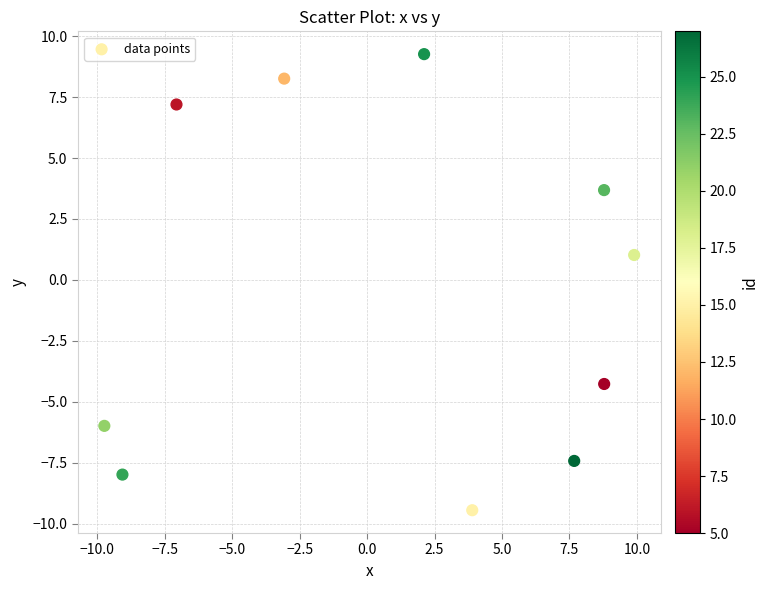

What Y value in the scatter plot is closest to 0?

1.0